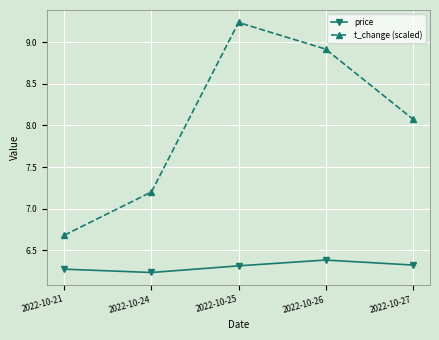

List the series in order of their peak value, lowest first.

price, t_change (scaled)